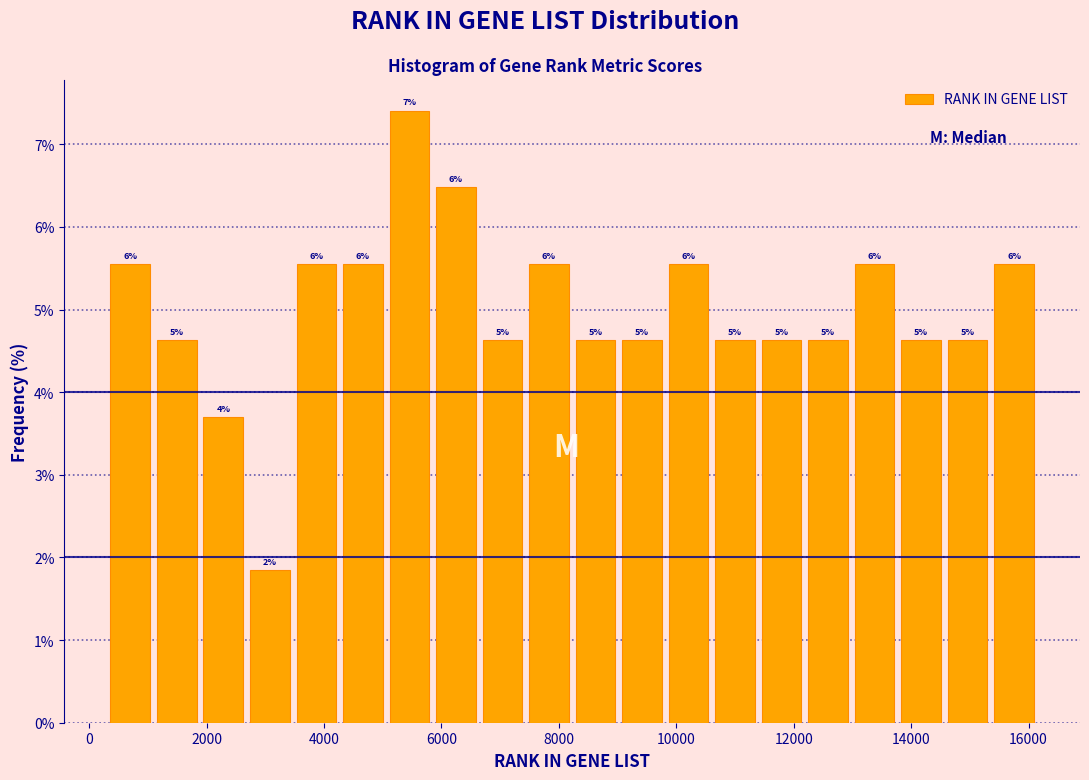

Around what value on the x-axis is the tallest bar? Give the approximate position of its centre, as read against the axis.

5400